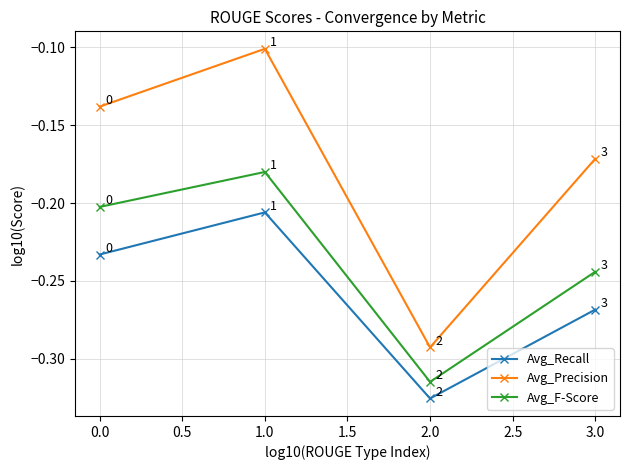

Where is the first local maximum for Avg_F-Score?

1.0